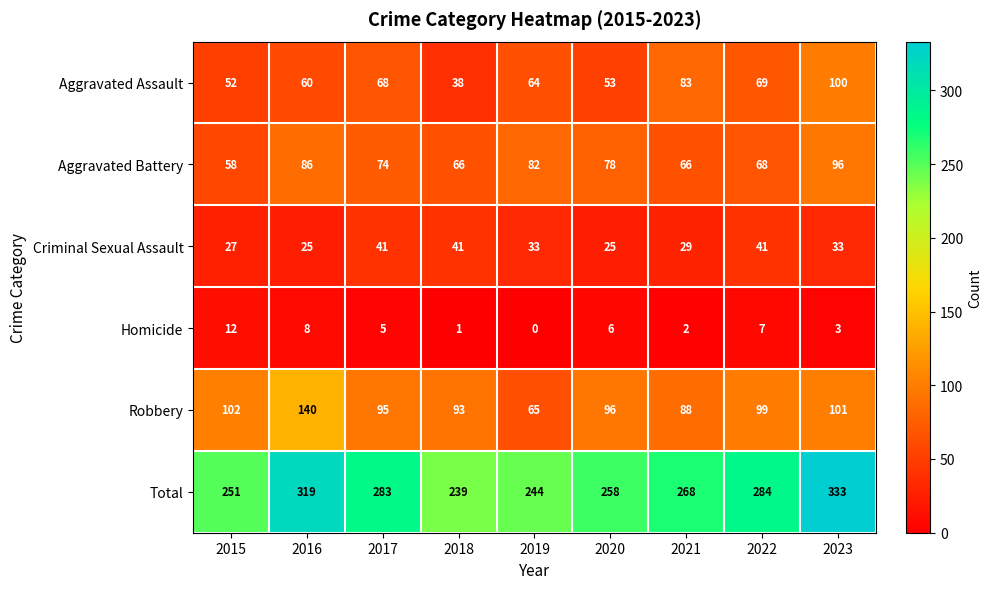

What value does the Aggravated Battery series have at 2015, to the nearest 5?

60